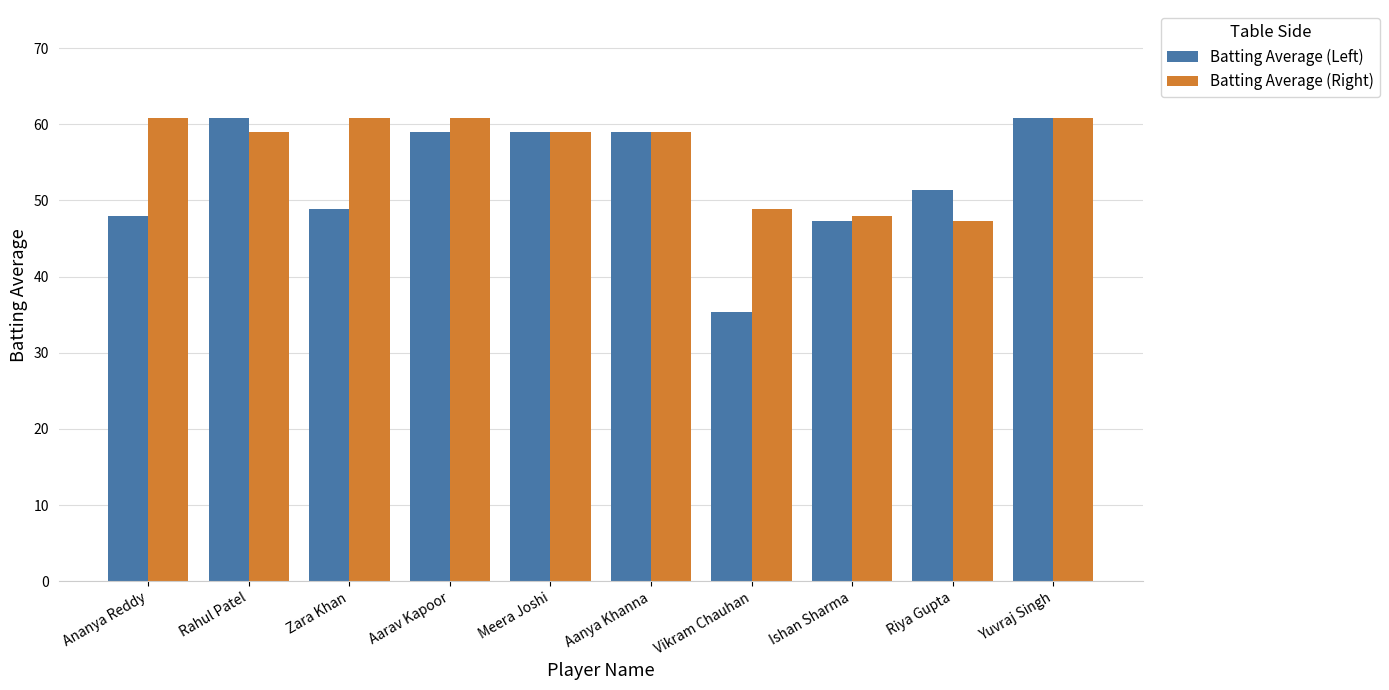

What is the greatest value displayed?

60.8